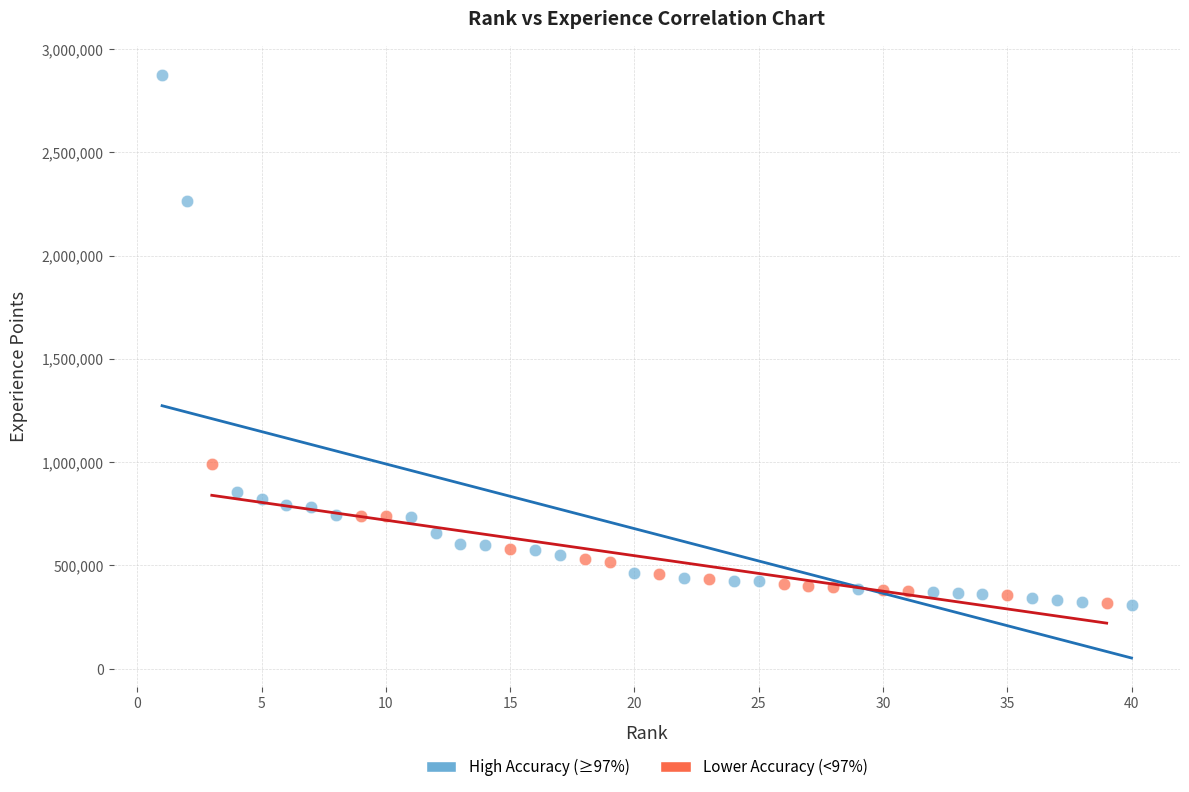

Which series has the largest Y range (max minus min)?

High Accuracy (≥97%)